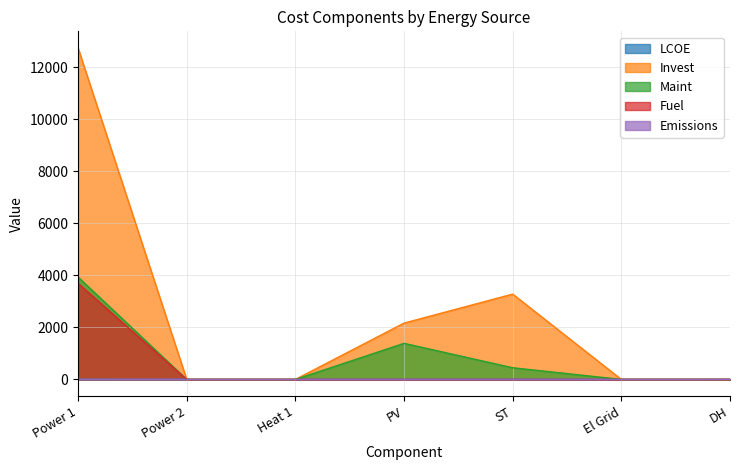

Count the number of categories in the chart.

7